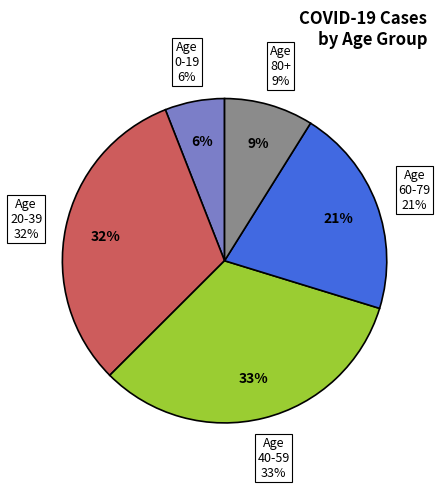

Is the sum of 20-29 and 80+ greater than half?

No